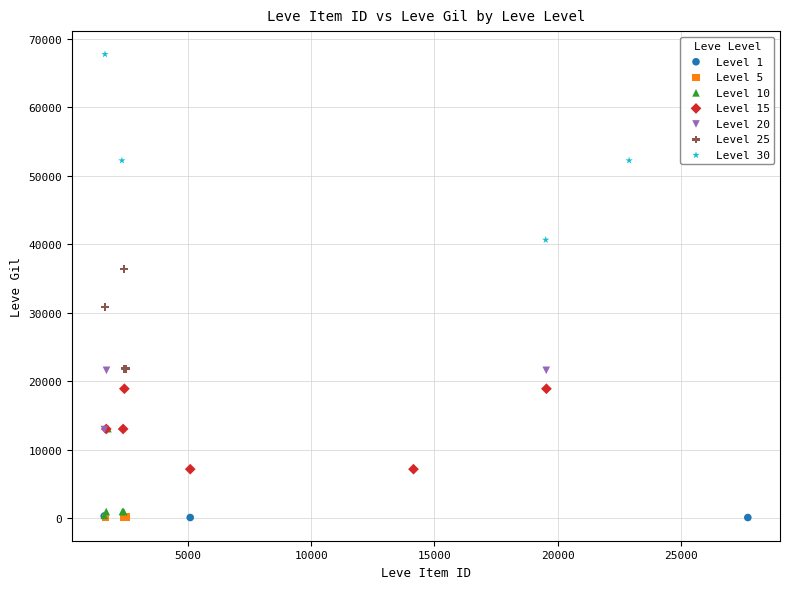

Which series has the widest spread of Y values?

Level 30